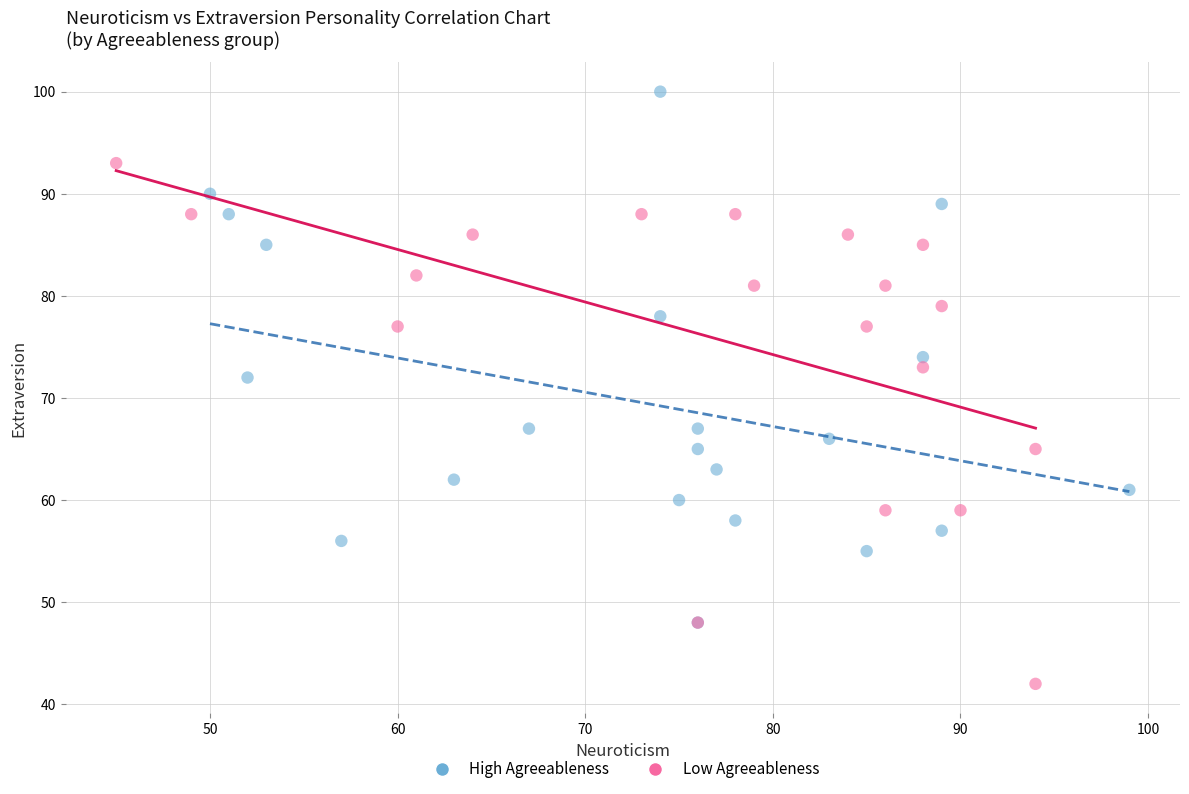

Which series contains the lowest Y value?

Low Agreeableness